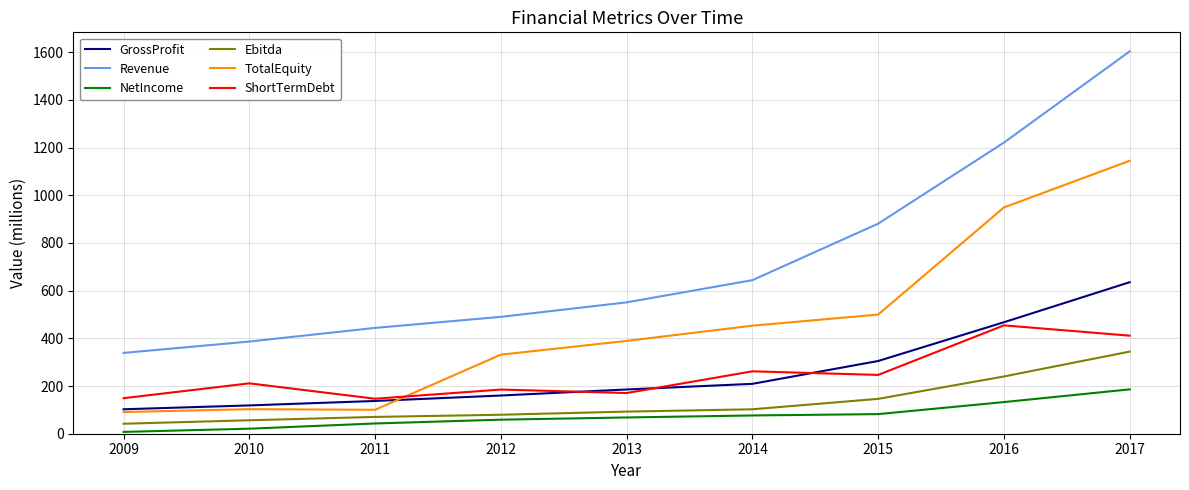

Which series has the widest spread of values?

Revenue